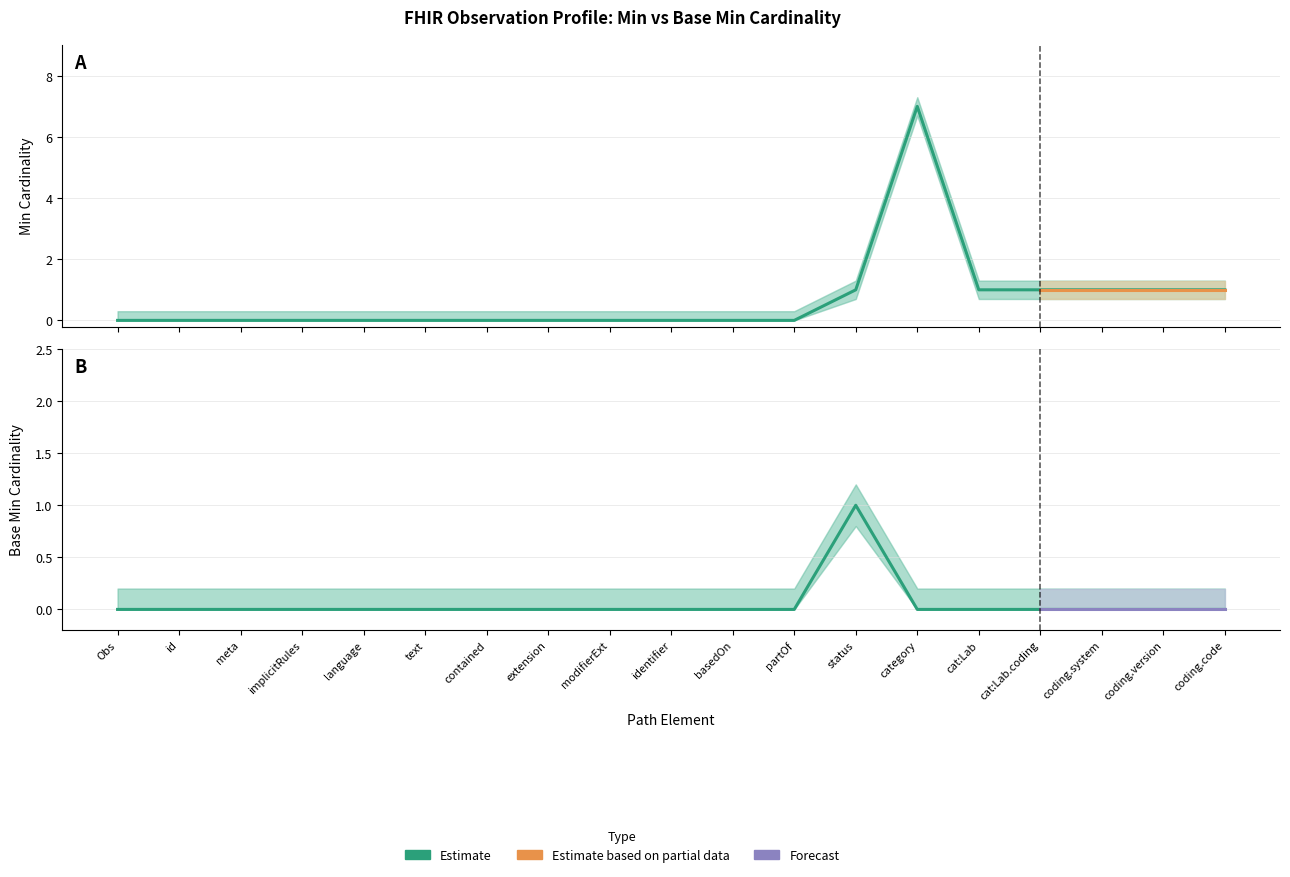

At which category is the sum across all series the highest?

category